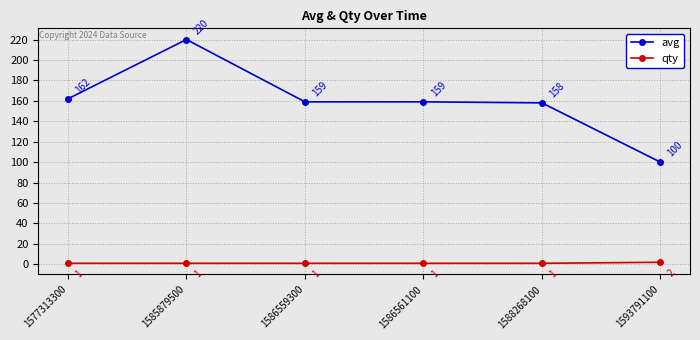

Which series has the widest spread of values?

avg